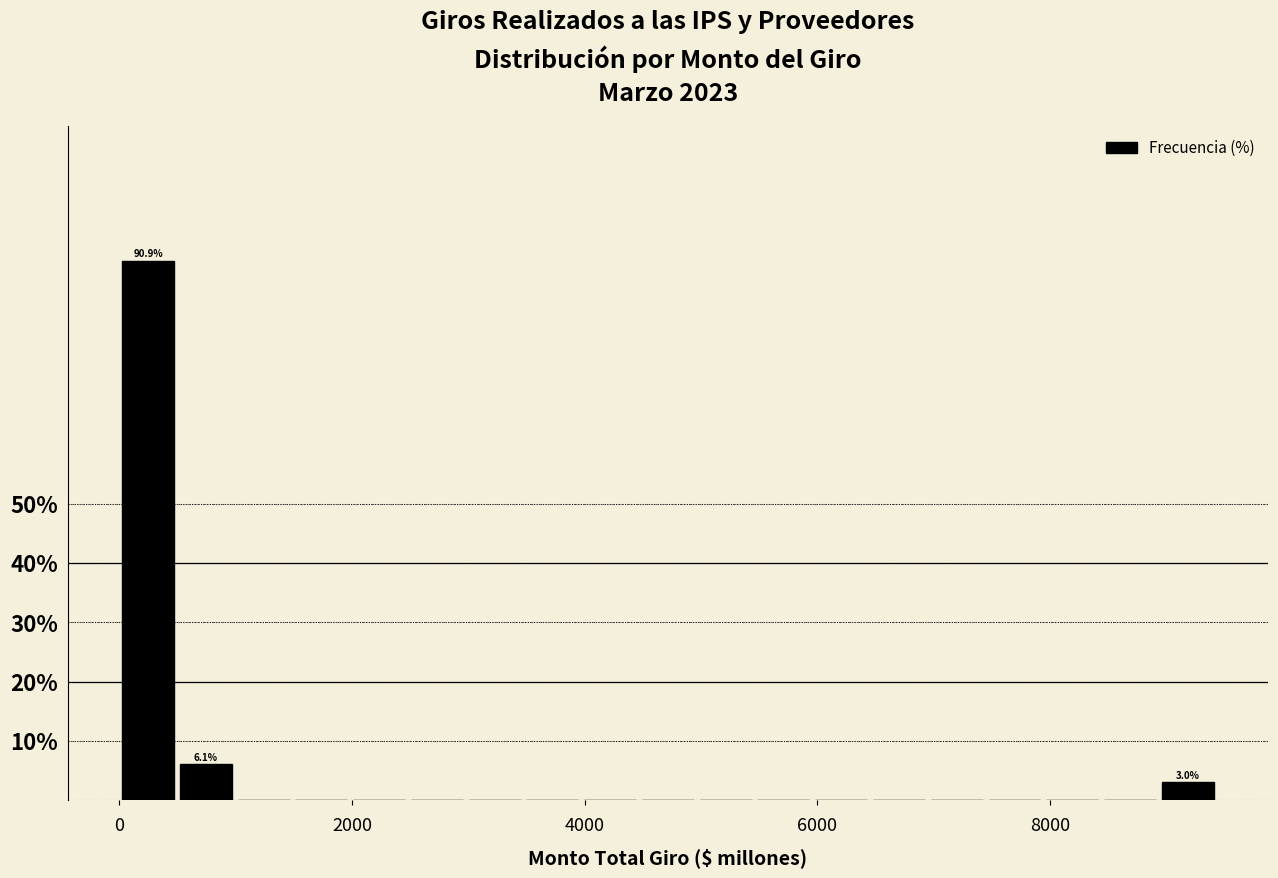

Read against the x-axis, roughly where is the centre of the tallest bar?

200